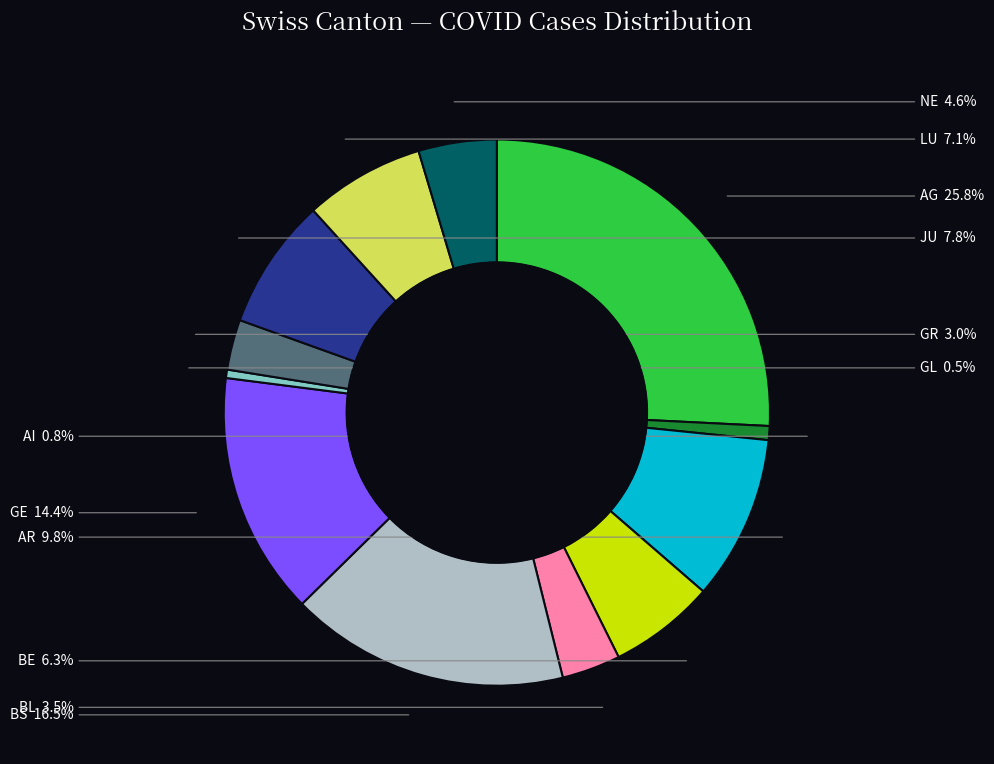

Does any single category account for the majority?

No